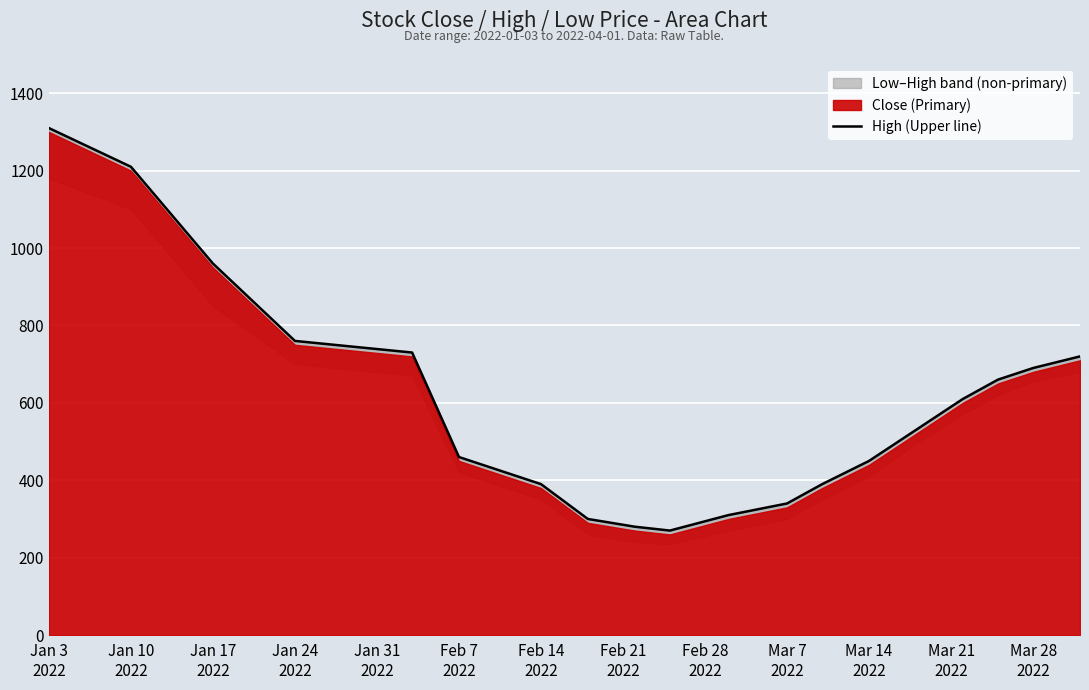

What is the change in value from Jan 31
2022 to Feb 7
2022?

-270